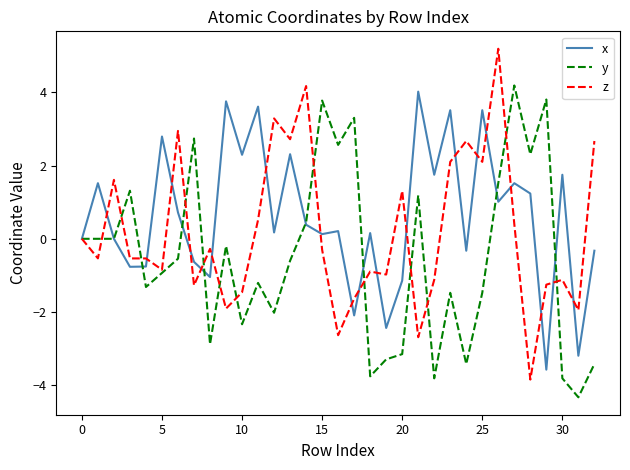

Rank the series by their maximum value, from lowest to highest.

x, y, z